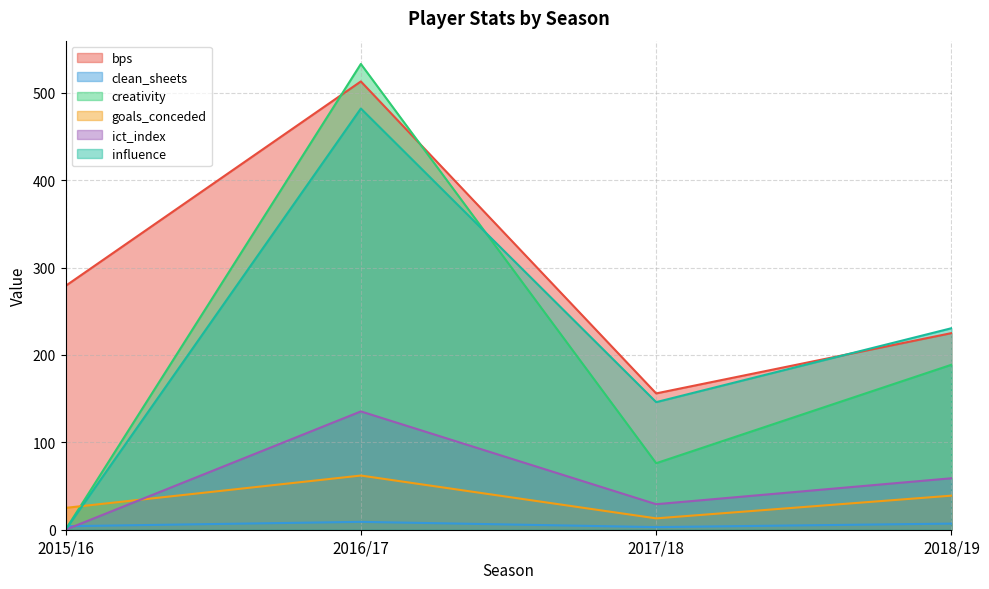

Between 2016/17 and 2017/18, which is larger?

2016/17